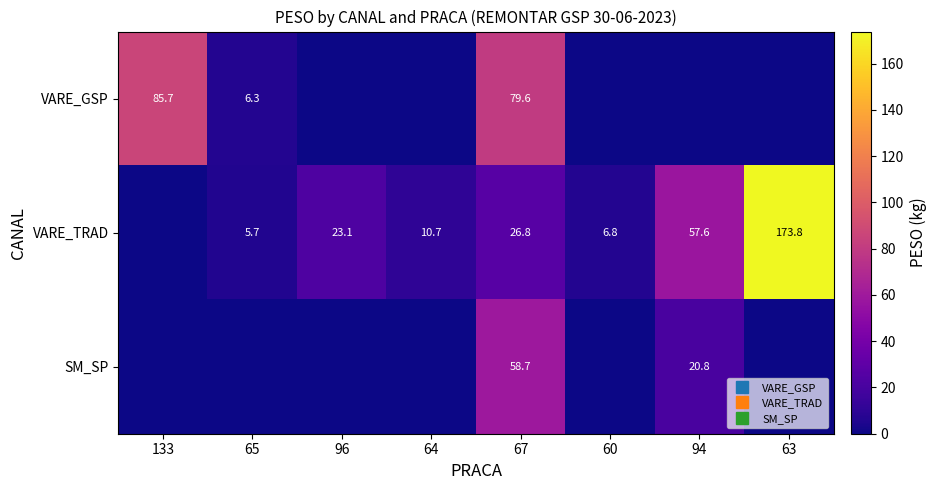

List the labels in order of SM_SP value, smallest first.

133, 65, 96, 64, 60, 63, 94, 67